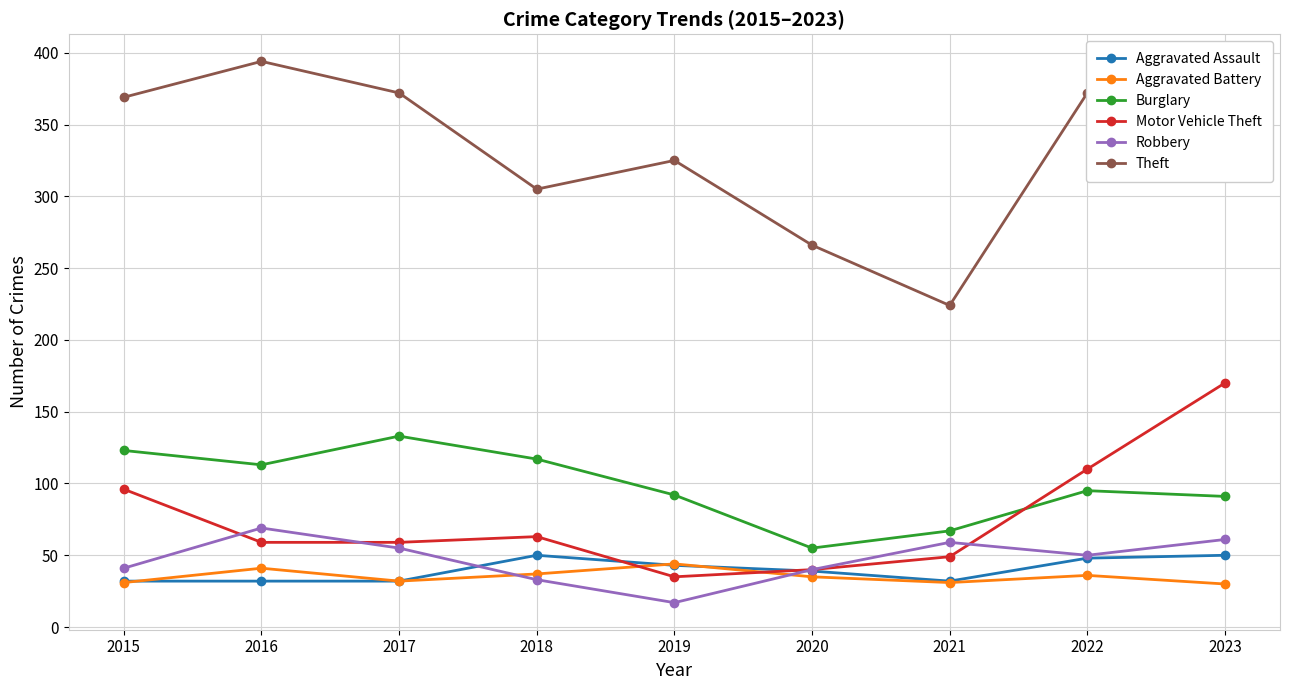

True or false: Burglary has more than 0 interior local peaks.

True